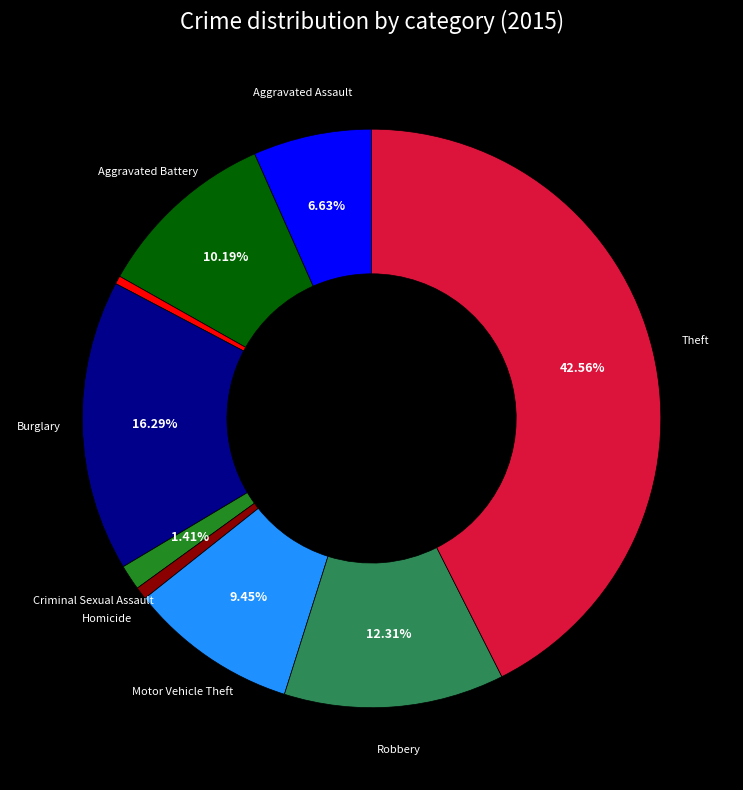

Is there a majority slice in this chart?

No